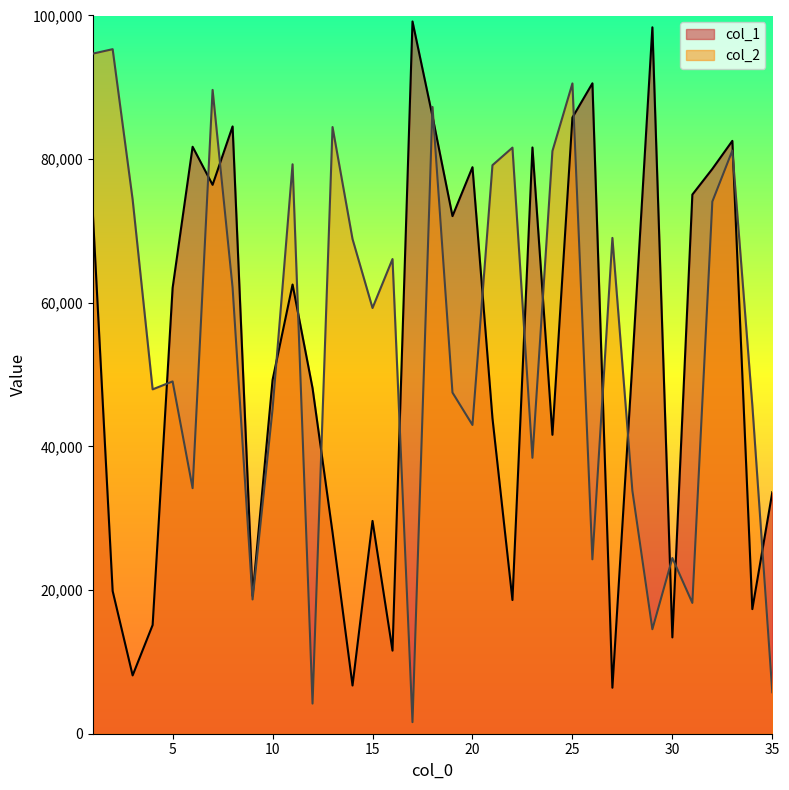

Reading left to right, what are all the values shown in this chart?

col_1: 1=72908	2=19870	3=8120	4=15132	5=62076	6=81723	7=76424	8=84556	9=19203	10=49257	11=62543	12=48114	13=28022	14=6715	15=29628	16=11569	17=99170	18=85964	19=72070	20=78879	21=43944	22=18616	23=81627	24=41619	25=85799	26=90559	27=6404	28=51621	29=98357	30=13410	31=75066	32=78645	33=82546	34=17349	35=33631
col_2: 1=94685	2=95311	3=74374	4=47947	5=49051	6=34191	7=89643	8=62130	9=18692	10=45207	11=79285	12=4195	13=84469	14=68876	15=59275	16=66091	17=1609	18=87266	19=47500	20=42989	21=79157	22=81605	23=38416	24=81126	25=90541	26=24282	27=69036	28=33835	29=14548	30=24467	31=18213	32=74092	33=81191	34=45746	35=5771